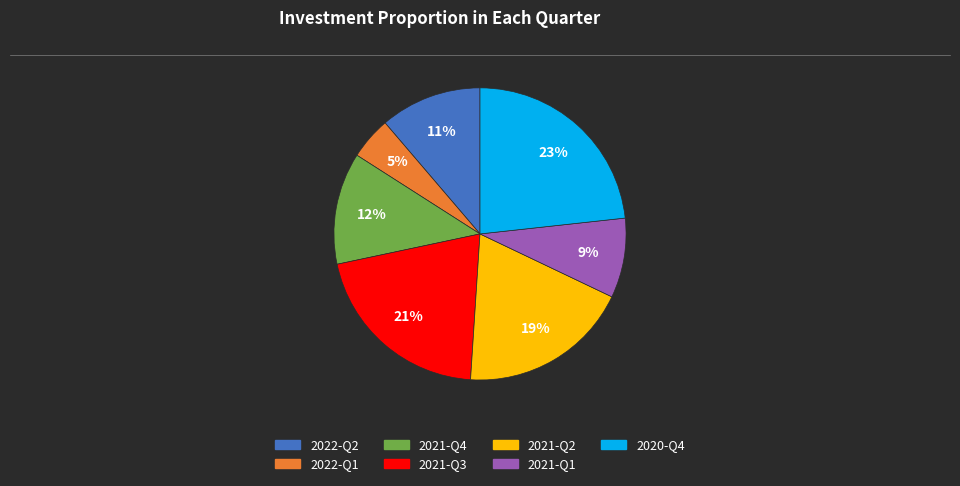

Which slice is the smallest?

2022-Q1